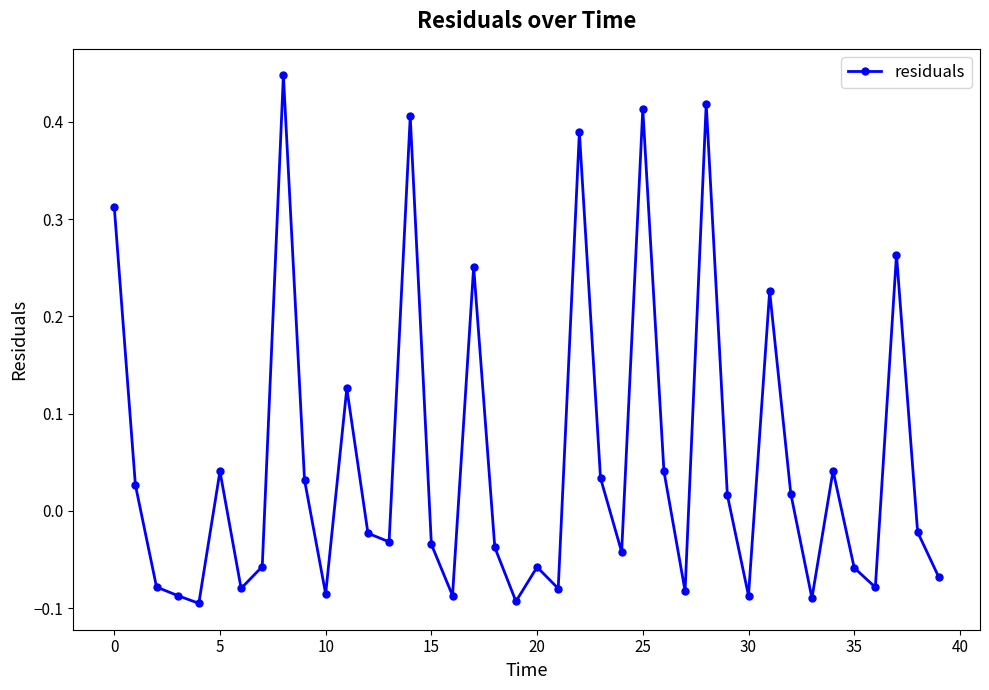

What is the difference between the second highest and minimum values?

0.5